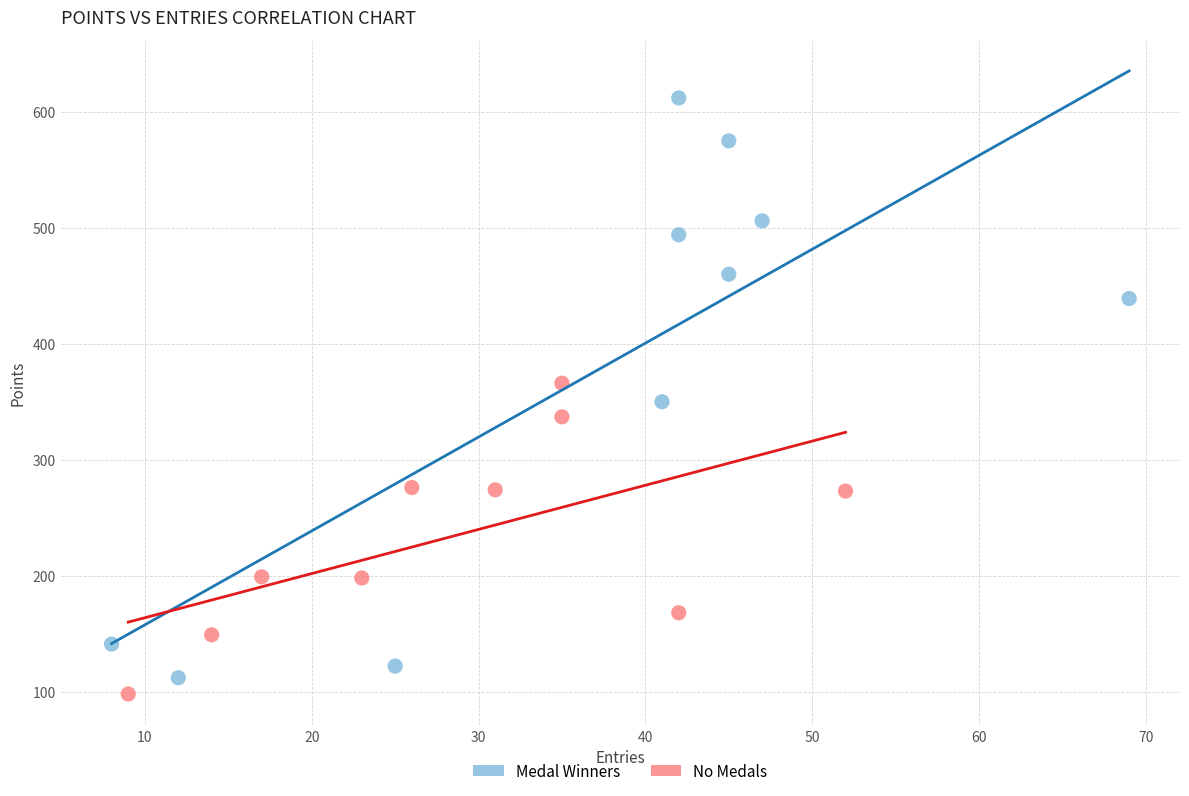

What are all the series names shown in the legend?

Medal Winners, No Medals